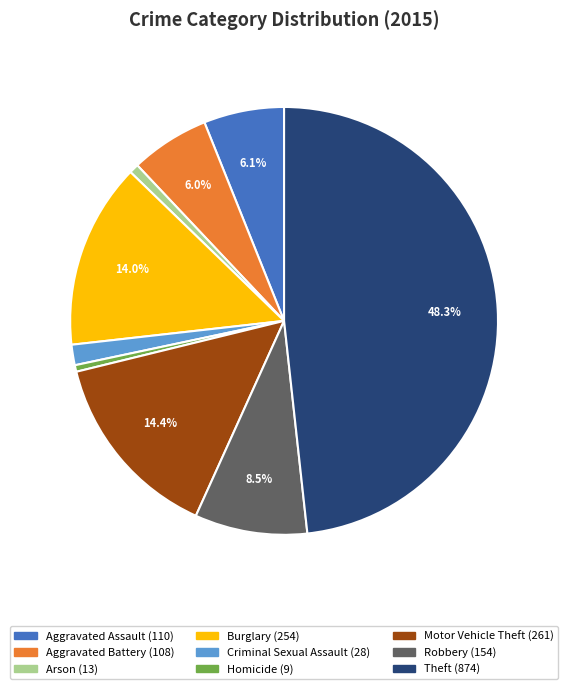

Is it true that Homicide is 0% of the pie?

True